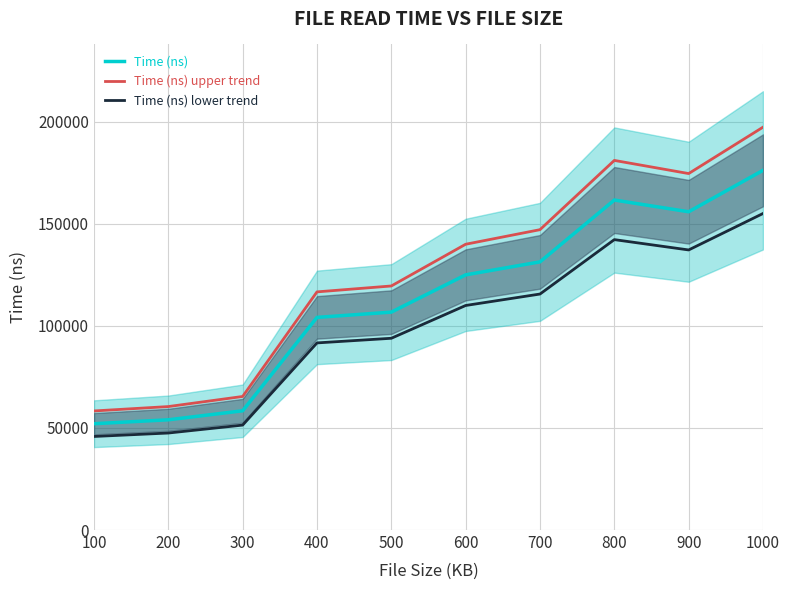

What are all the series names shown in the legend?

Time (ns), Time (ns) upper trend, Time (ns) lower trend